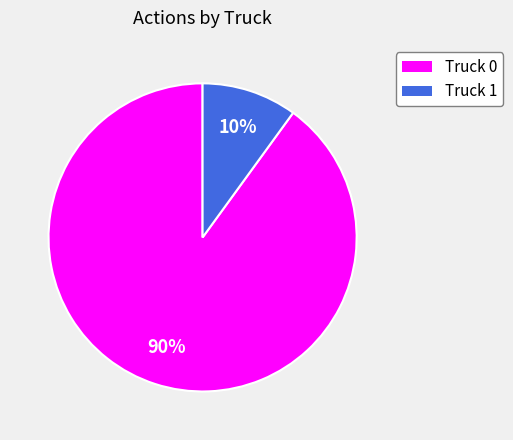

To the nearest percent, what is the average slice percentage?

50%